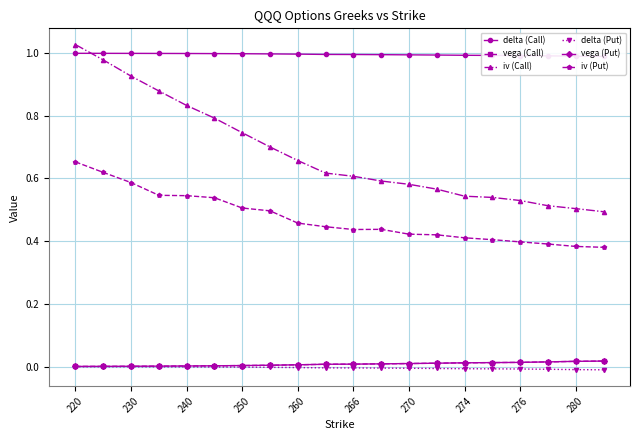

How many lines are shown in the chart?

6